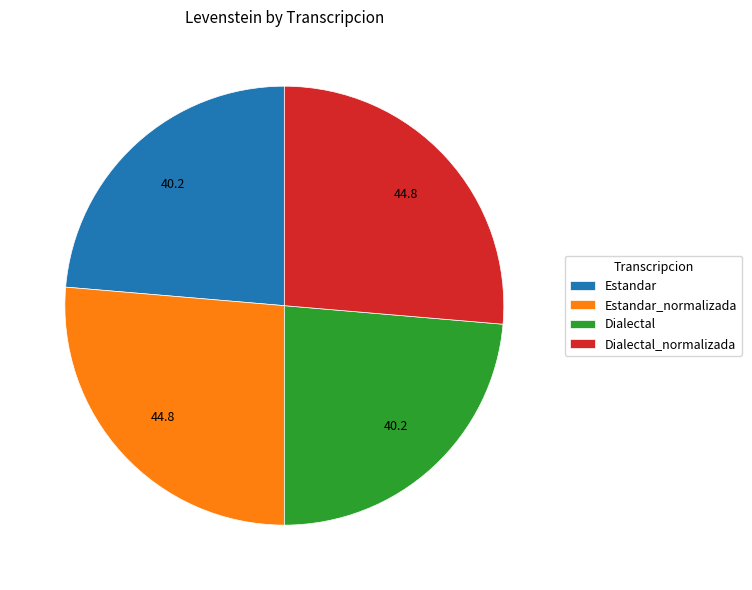

The Estandar slice represents 35% of the pie. True or false?

False